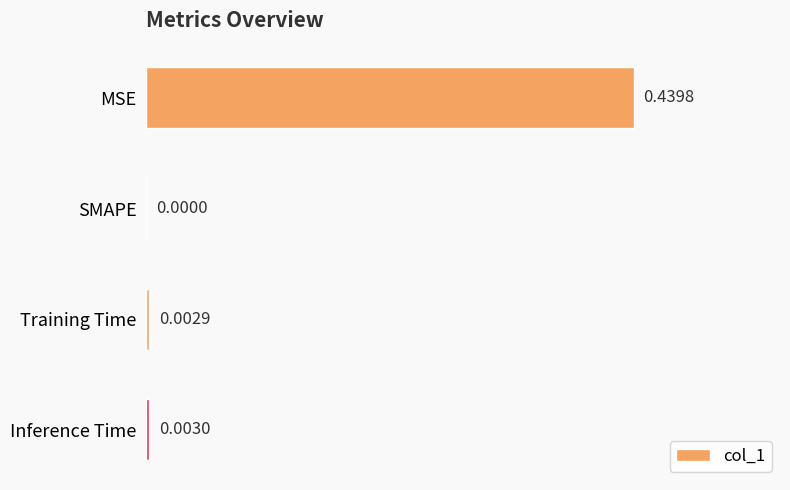

How many series are shown in this chart?

1